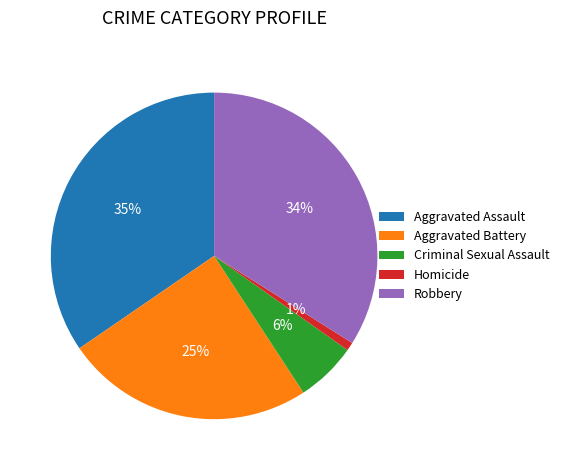

What is the smallest slice in the pie chart?

Homicide